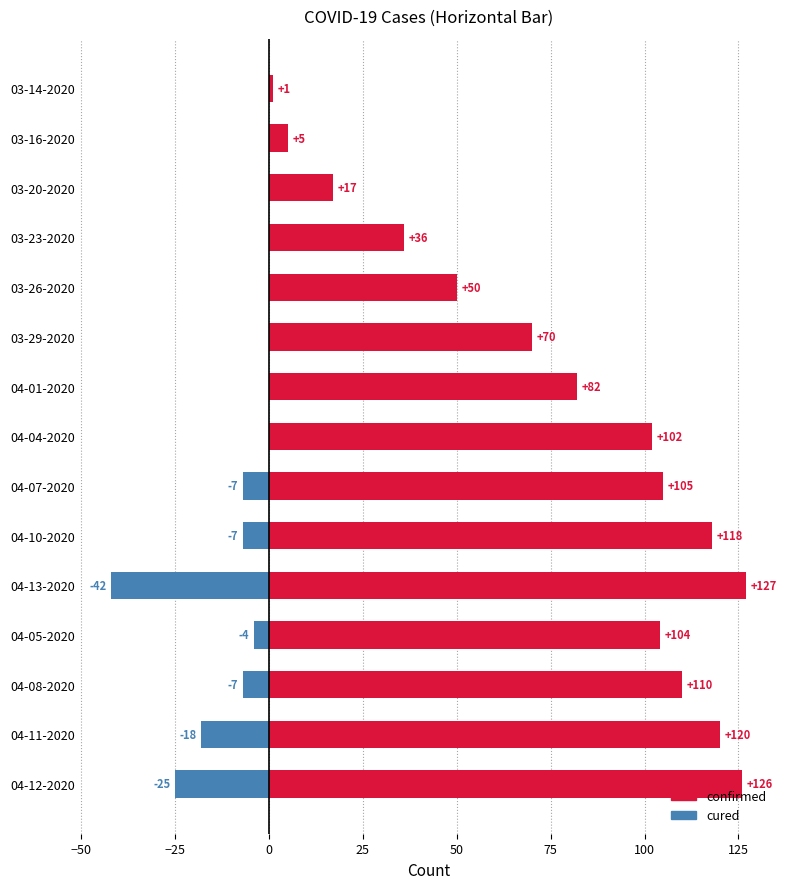

How many categories are shown in the chart?

15